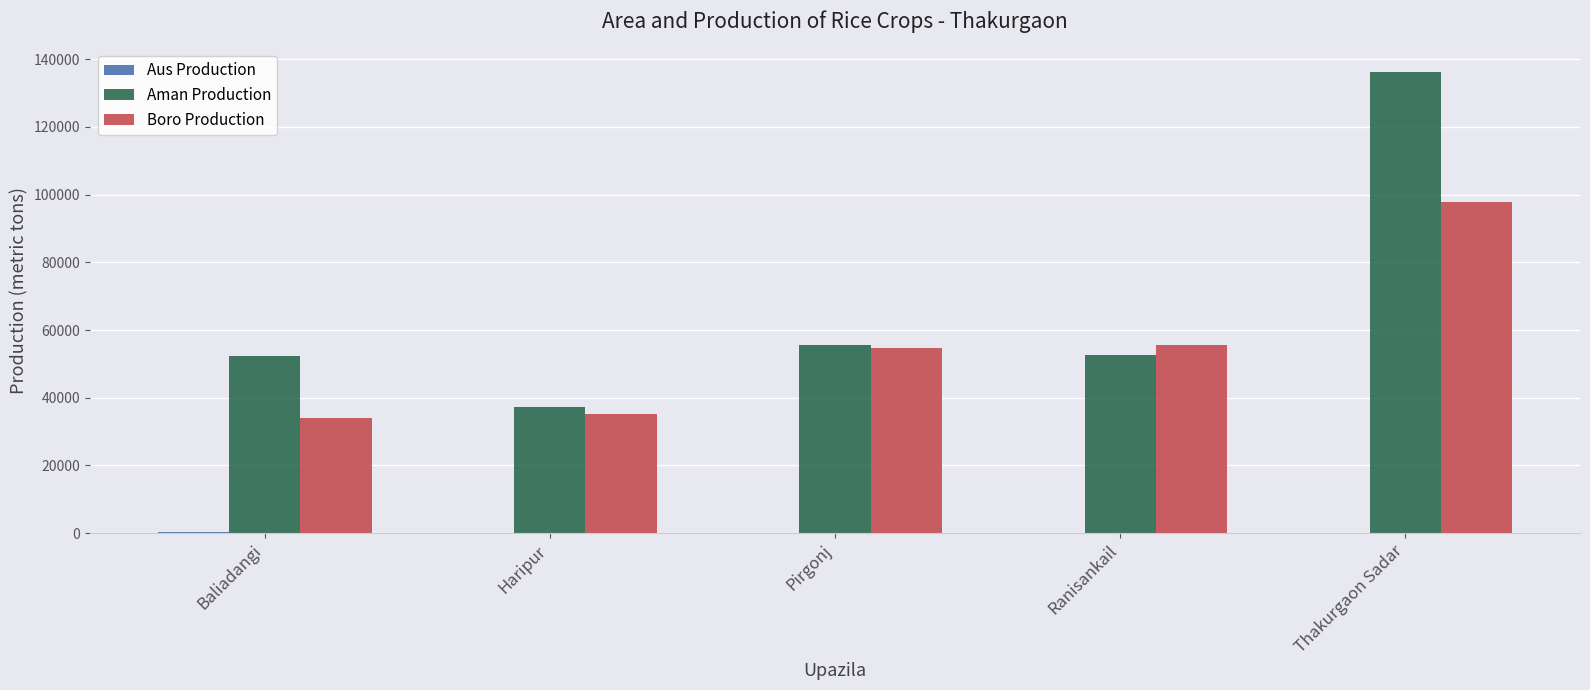

True or false: Aman Production has a value of 55496 at Pirgonj.

True